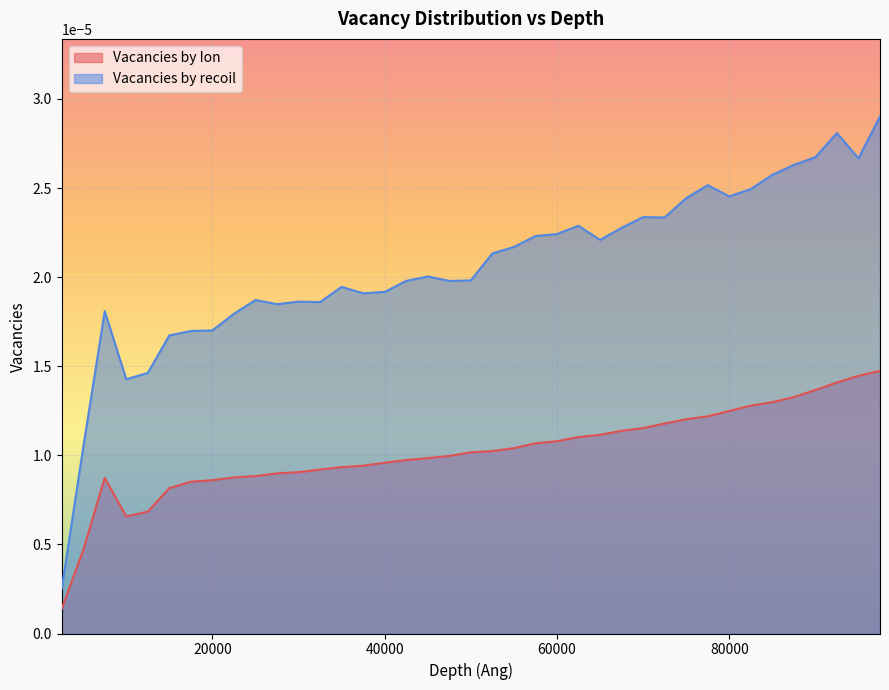

True or false: Vacancies by recoil and Vacancies by Ion cross at least once.

False